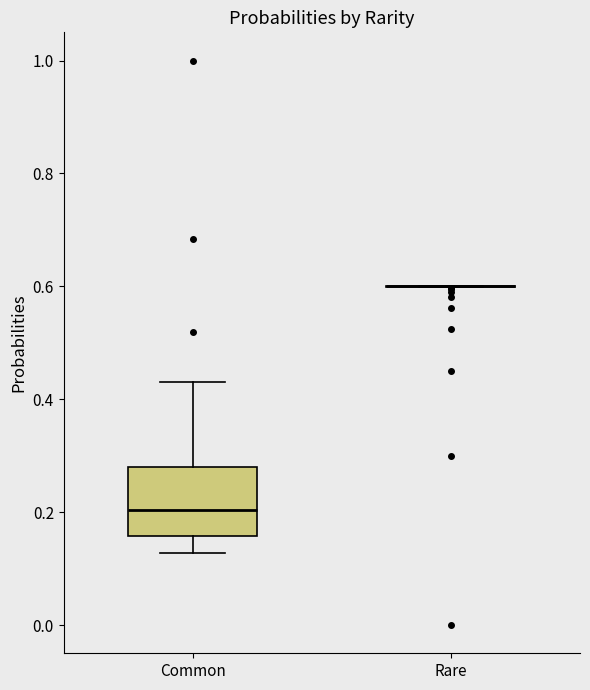

Where is the lower edge of the box for Common on the y-axis? The values are not printed on the chart, so give them approximately, as read against the axis.

0.16